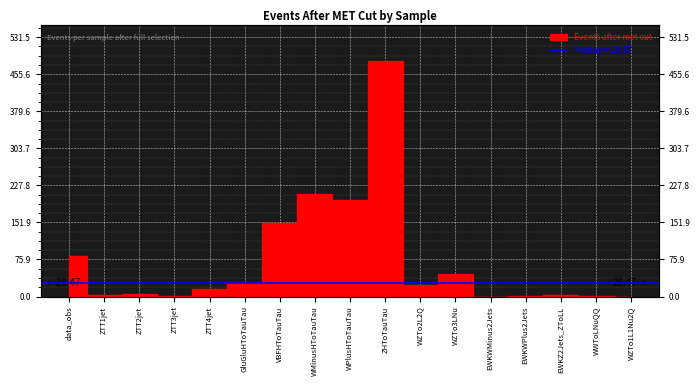

Reading right to left, what are all the values shown in this chart?

WZTo1L1Nu2Q=0.0	WWToLNuQQ=0.8	EWKZ2Jets_ZToLL=2.4	EWKWPlus2Jets=0.8	EWKWMinus2Jets=0.0	WZTo3LNu=46.7	WZTo2L2Q=23.8	ZHToTauTau=483.2	WPlusHToTauTau=198.0	WMinusHToTauTau=209.9	VBFHToTauTau=151.3	GluGluHToTauTau=28.5	ZTT4jet=15.8	ZTT3jet=0.8	ZTT2jet=5.5	ZTT1jet=3.2	data_obs=83.0